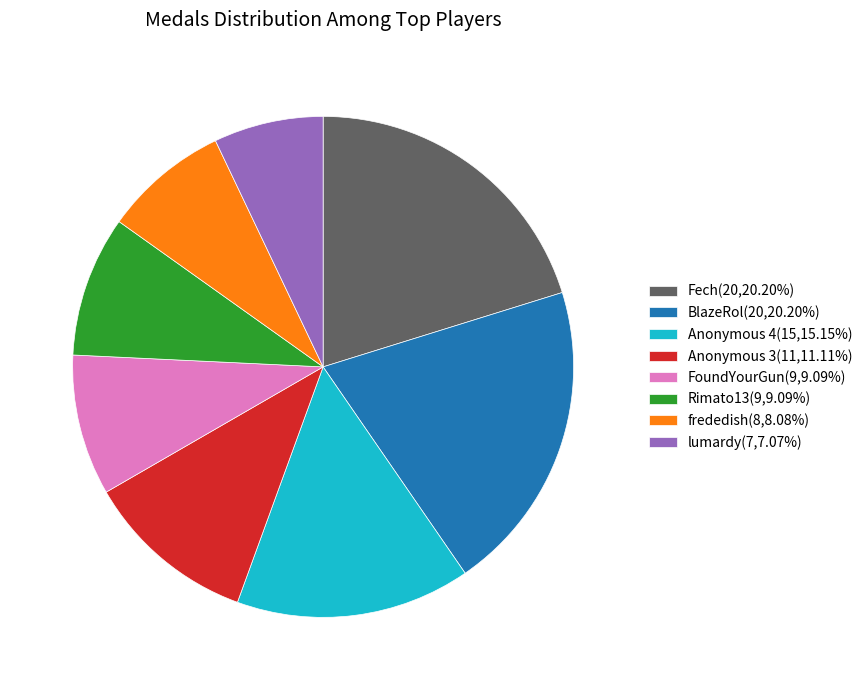

Does Fech(20,20.20%) account for over 50% of the chart?

No